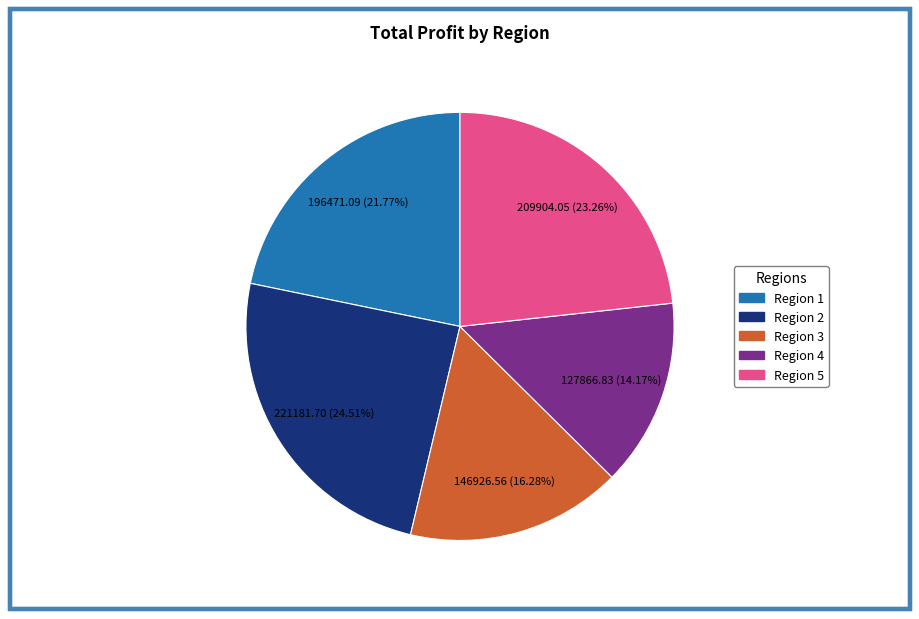

The Region 1 slice represents 22% of the pie. True or false?

True